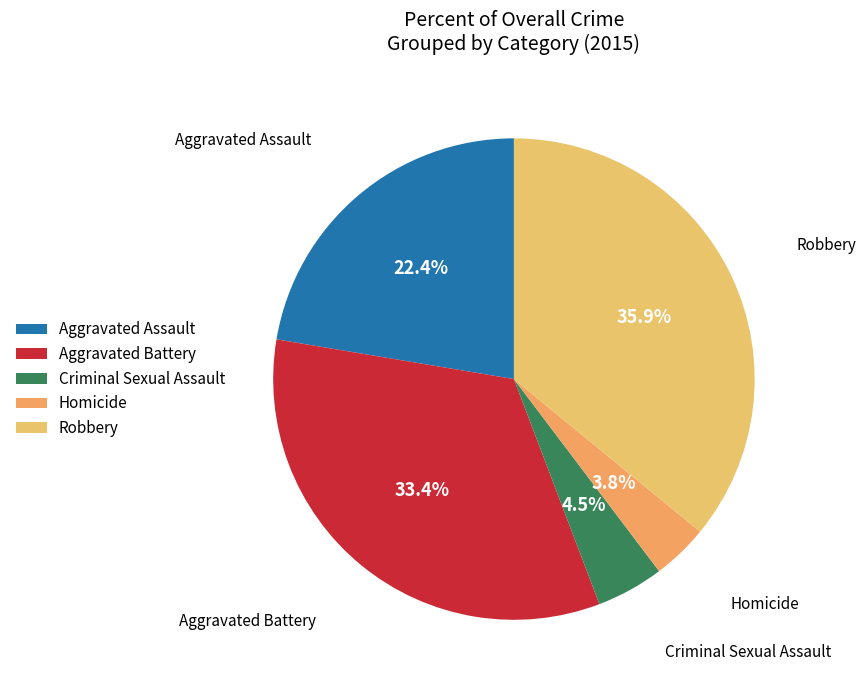

True or false: Homicide accounts for 4% of the total.

True